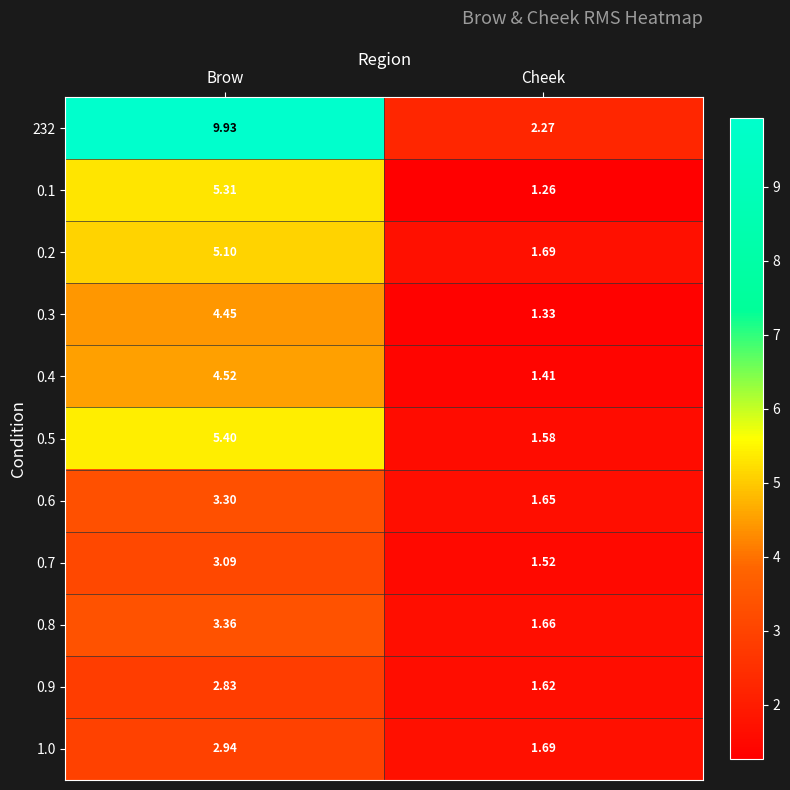

Which category has the highest value across all series?

Brow